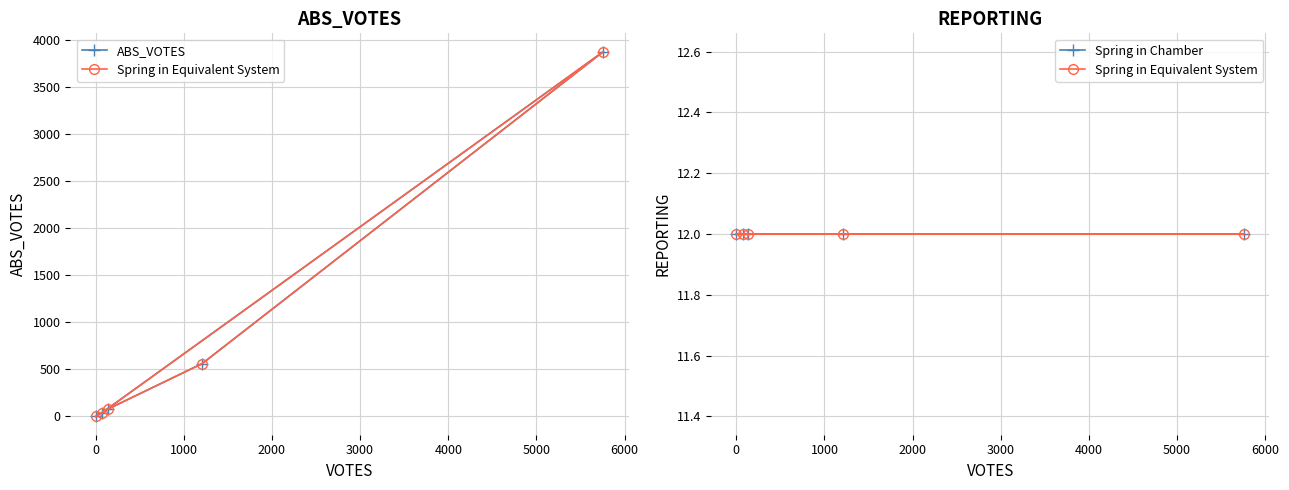

How many distinct data groups are displayed?

3